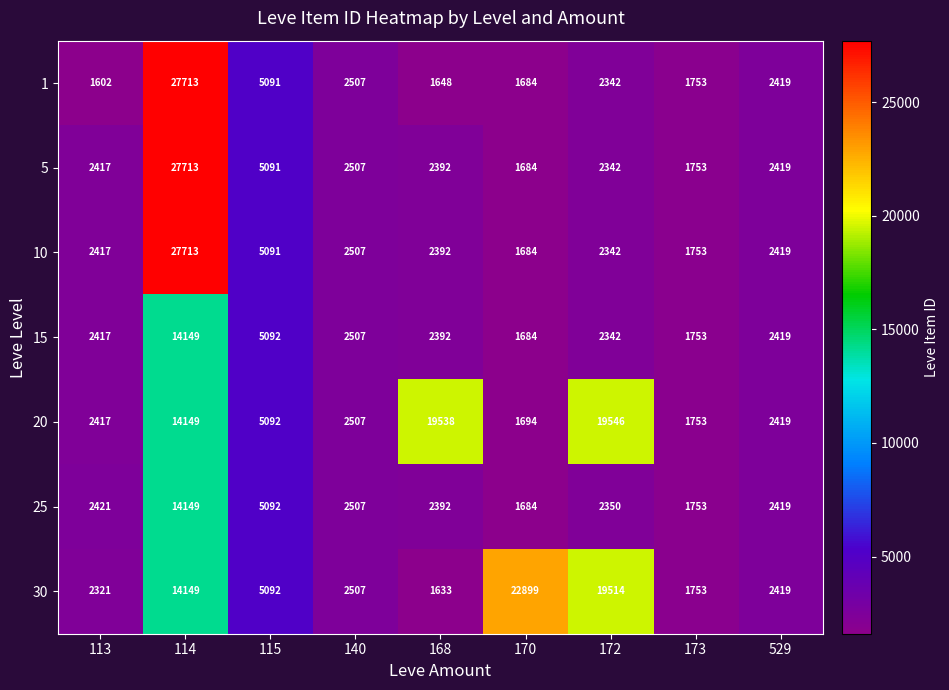

How many data points does each series have?

9